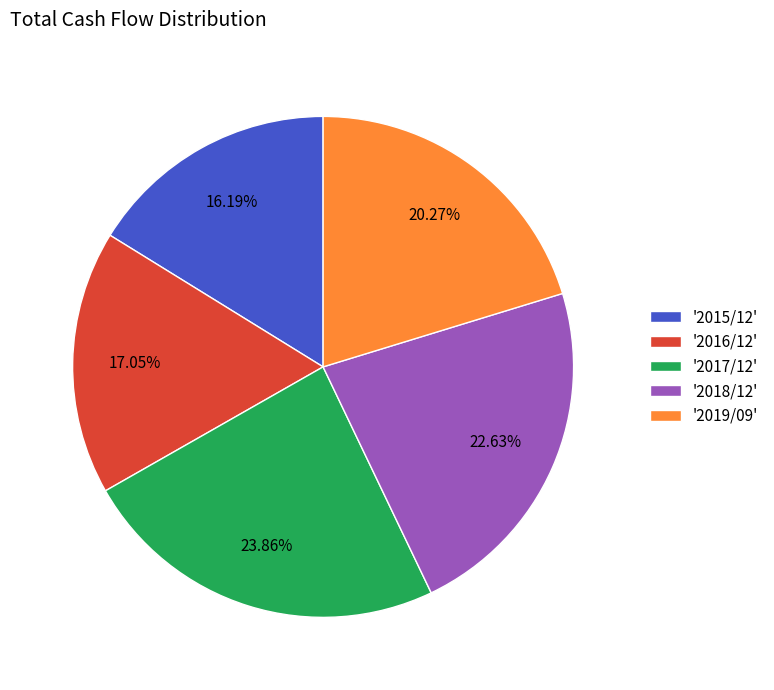

Is there any slice that represents more than half of the pie?

No